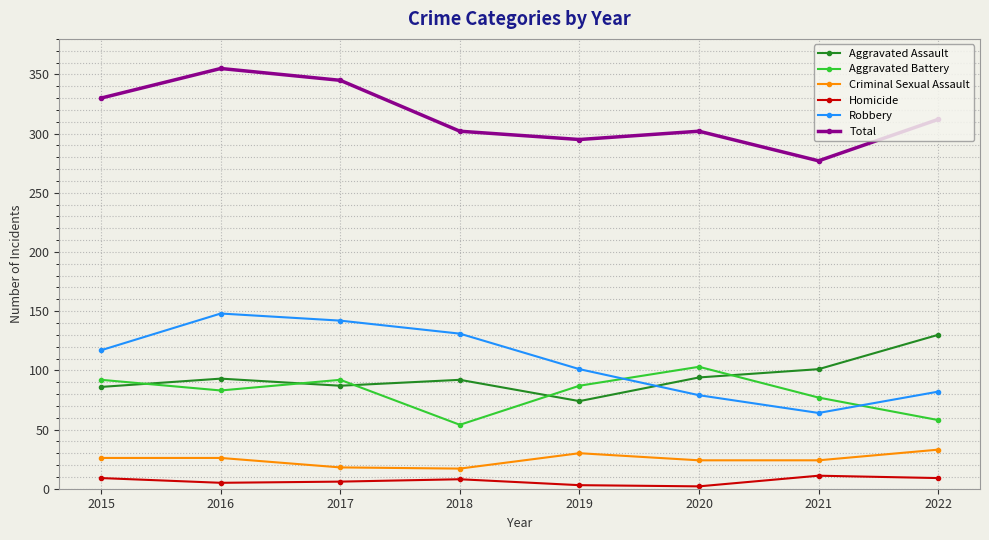

What is the value of the Robbery point at the 6th from the left?

79